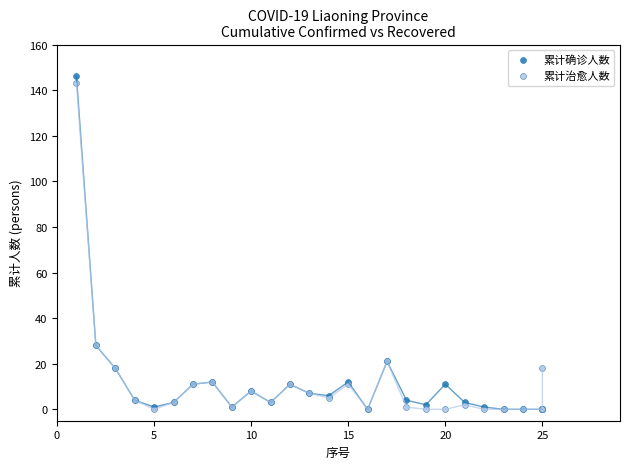

What are all the series names shown in the legend?

累计确诊人数, 累计治愈人数